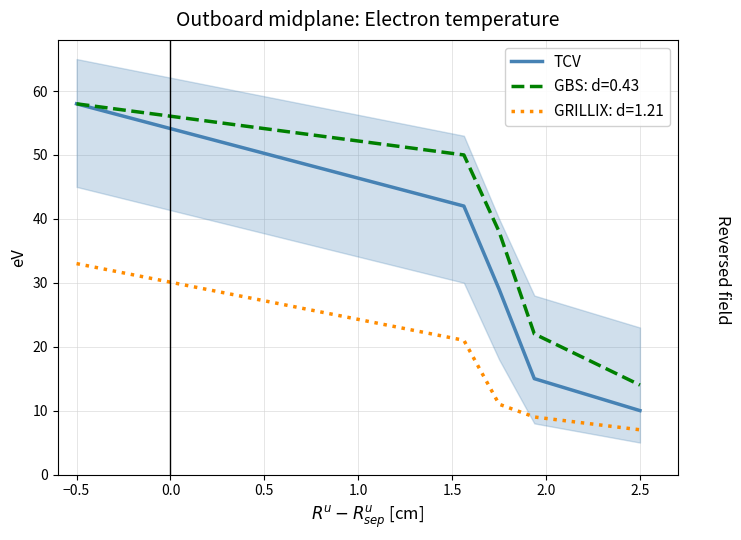

True or false: there are more than 2 points higher than both neighbors.

False